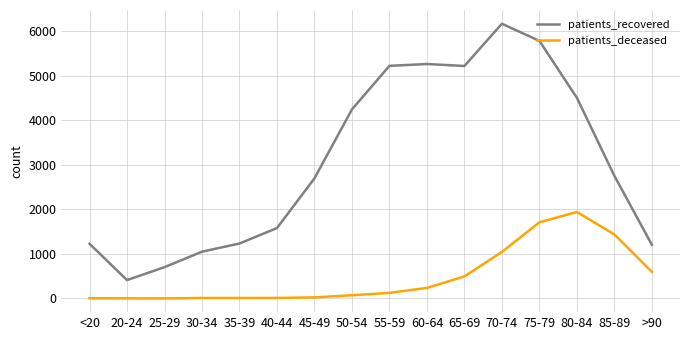

How many values in the patients_deceased series are below 126?

8